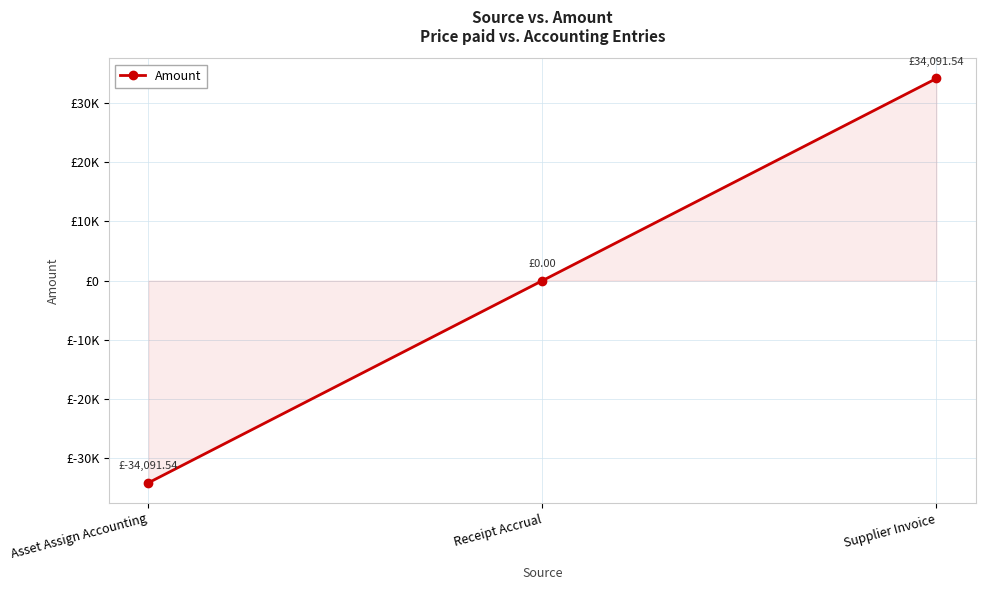

Is this an area chart (filled region under the line)?

Yes